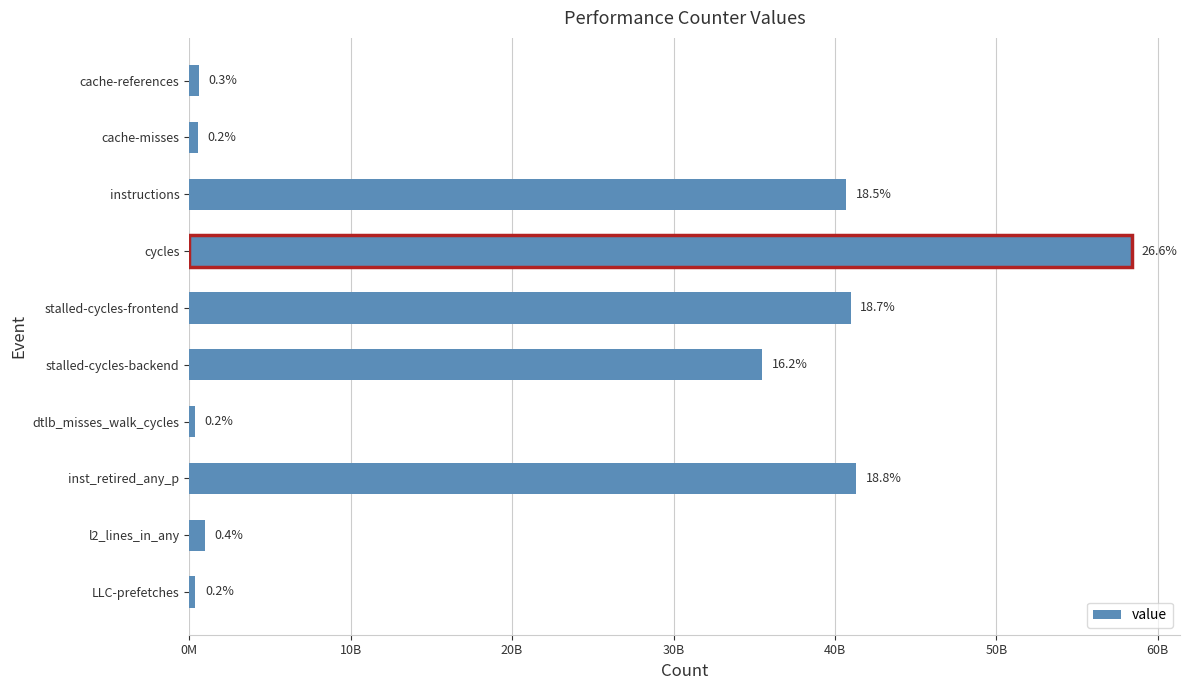

Does the chart contain any negative values?

No